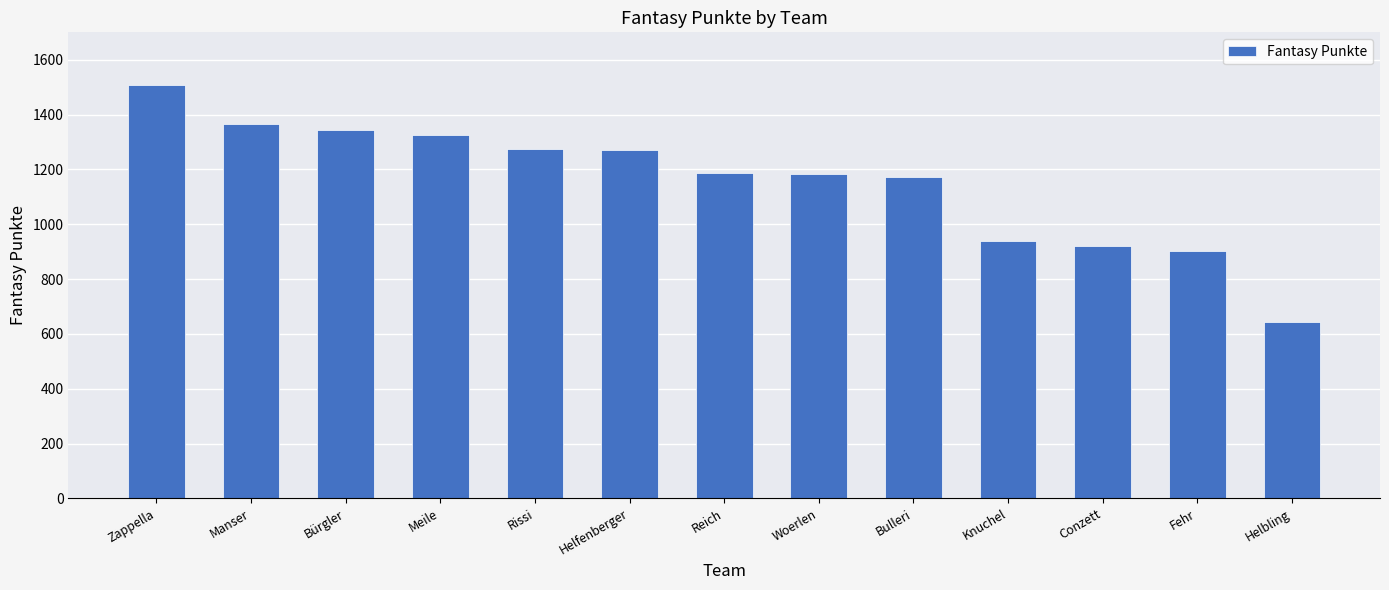

At which label does the data first exceed 1188?

Zappella